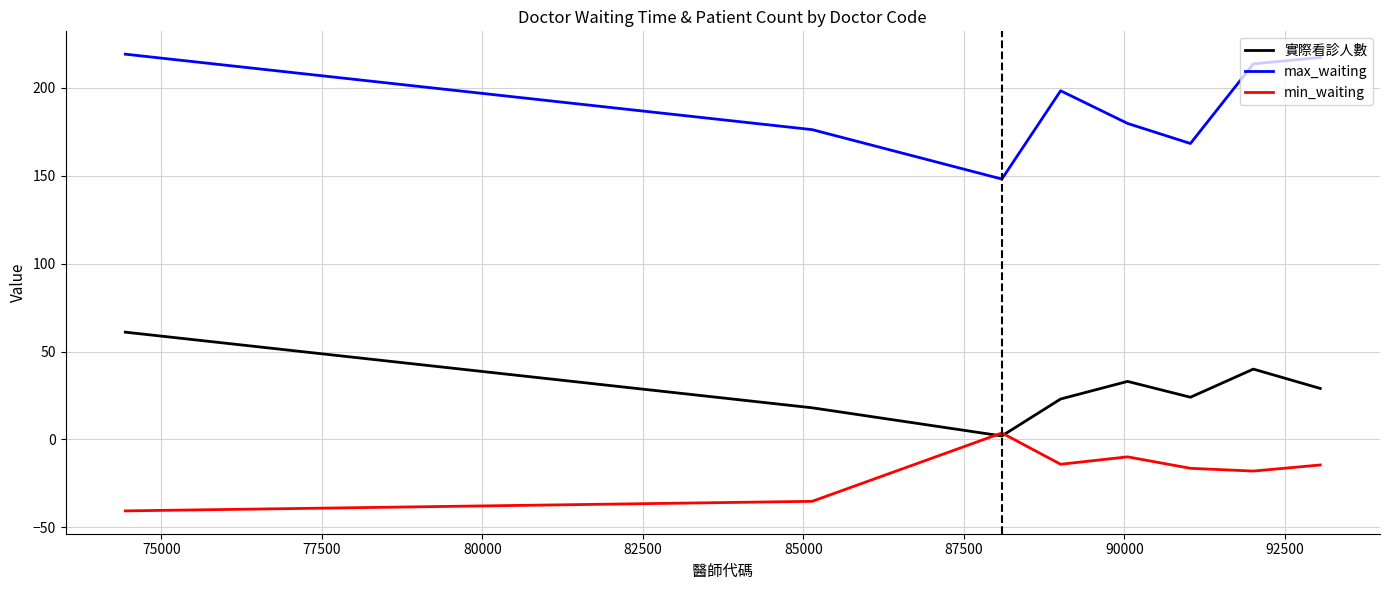

Which series has the largest range (max minus min)?

max_waiting